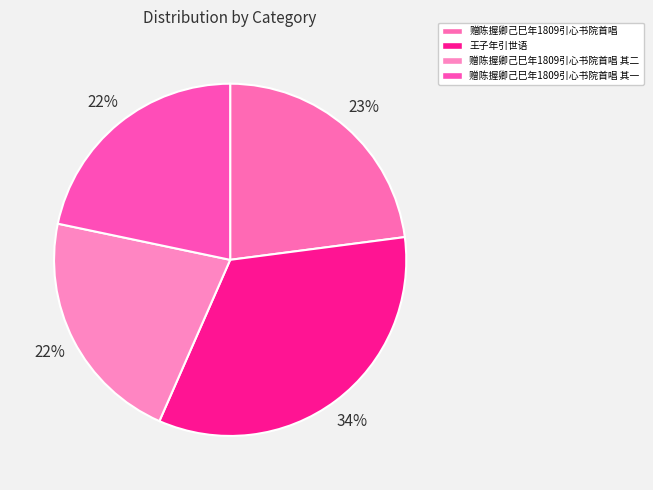

Count the number of slices in the pie.

4